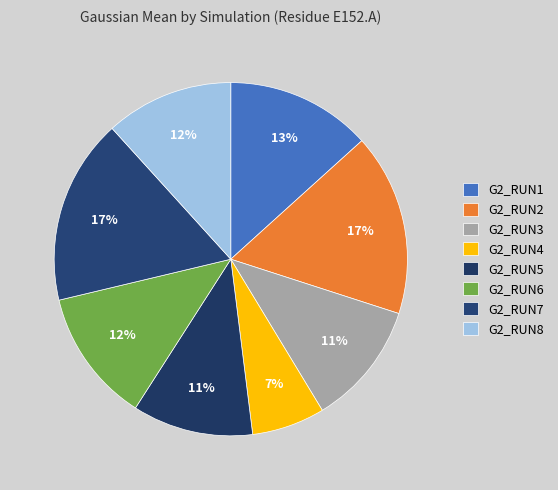

How many segments does this pie chart have?

8